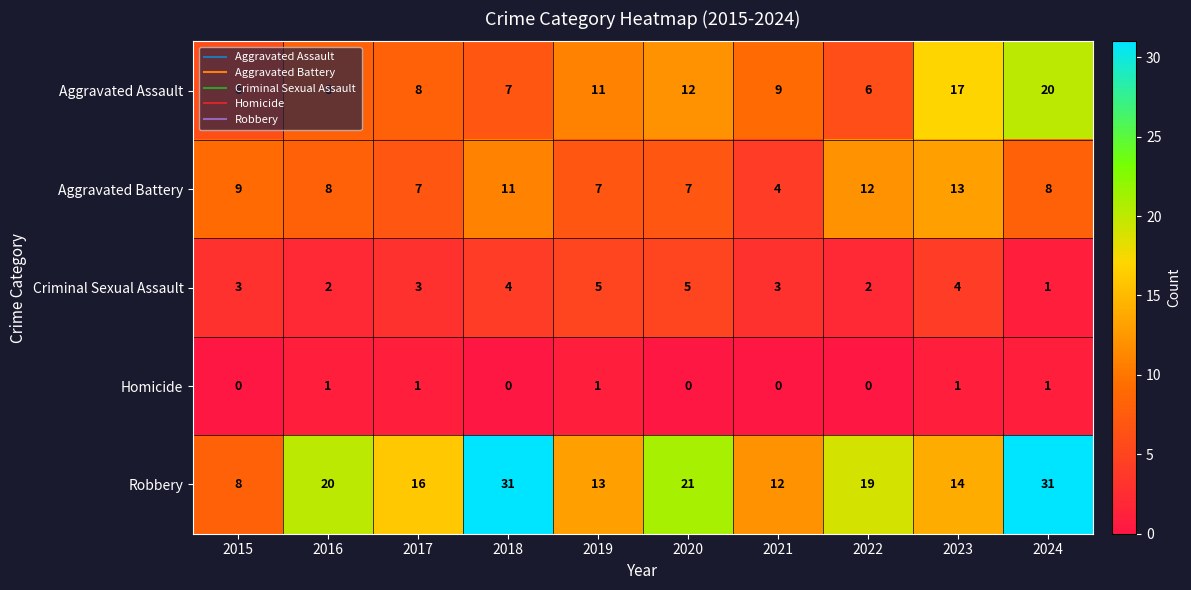

True or false: Aggravated Battery has a value of 13 at 2023.

True